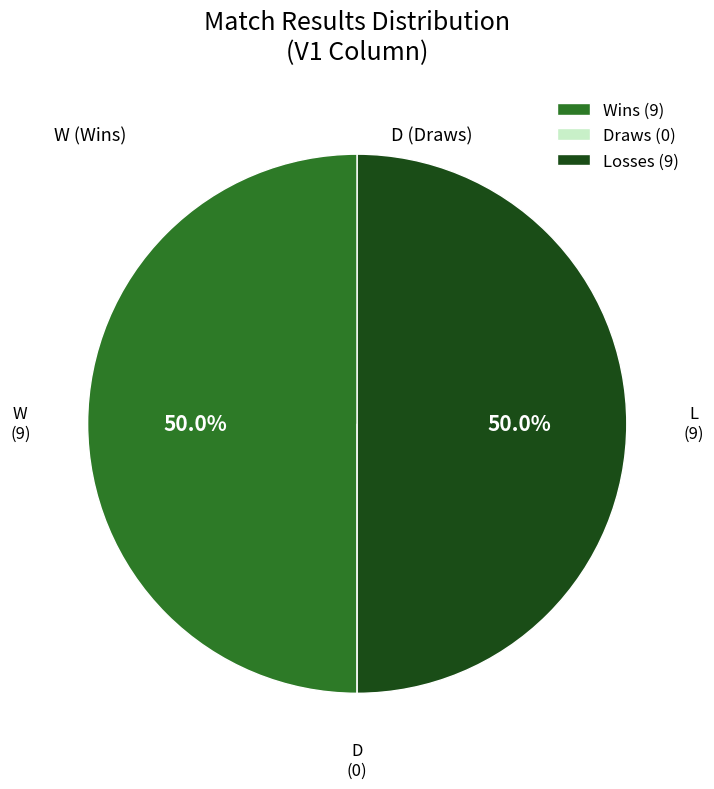

What percentage is NOT represented by L?

50.0%